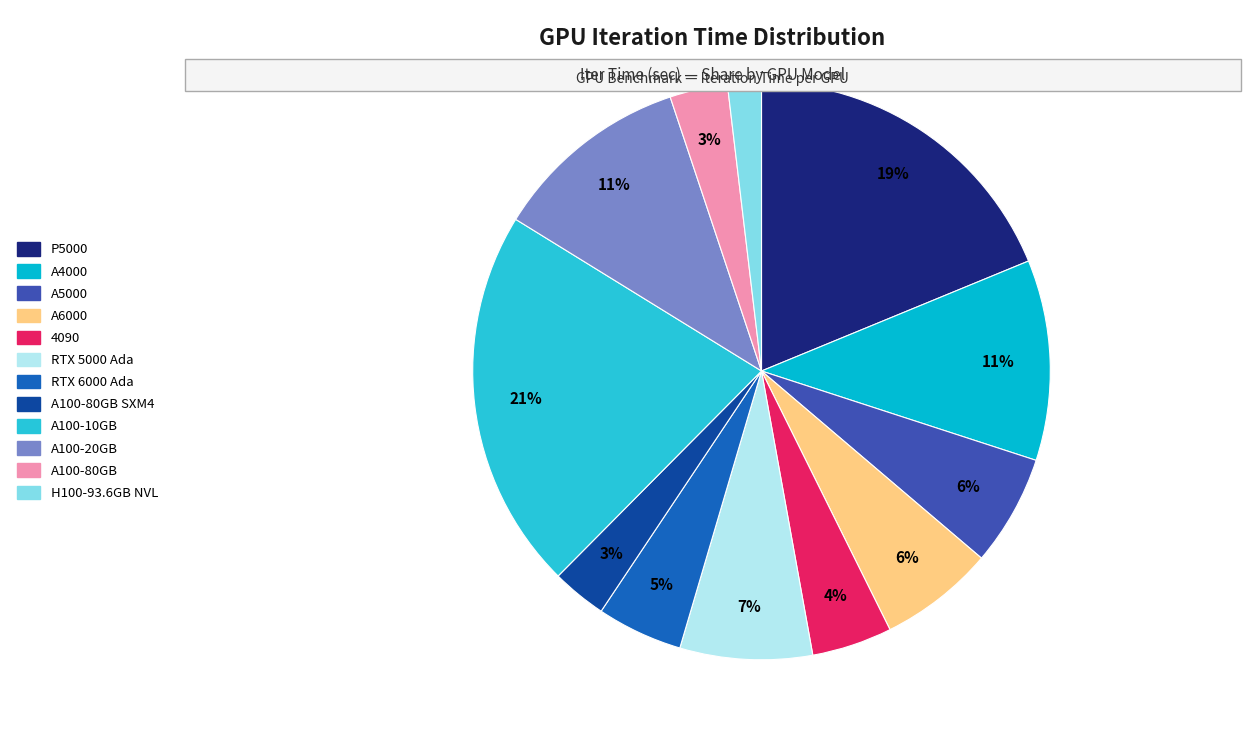

To the nearest percent, what is the difference between the largest and smallest slice percentages?

19%